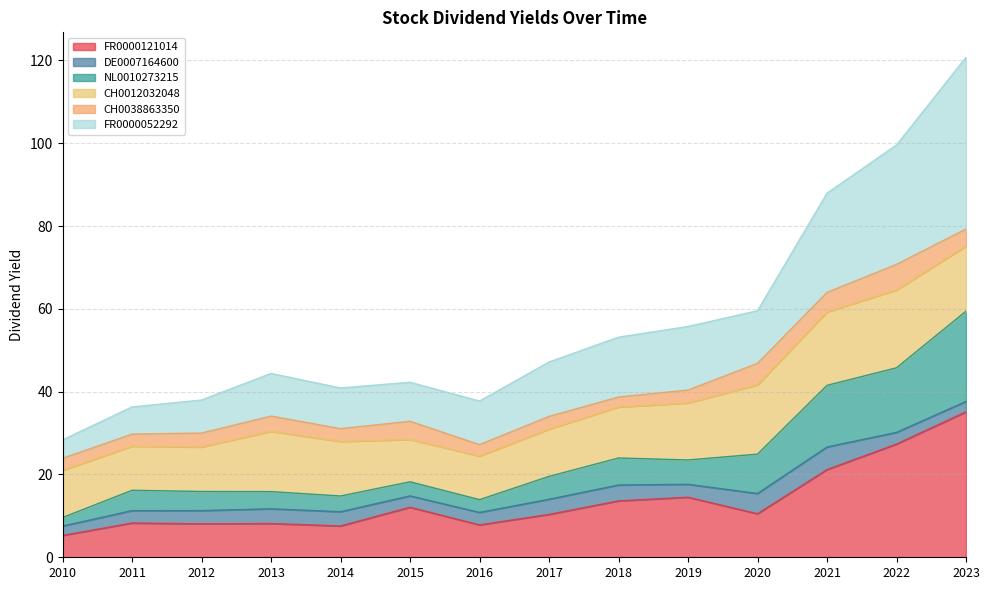

True or false: NL0010273215 and FR0000052292 cross at least once.

False